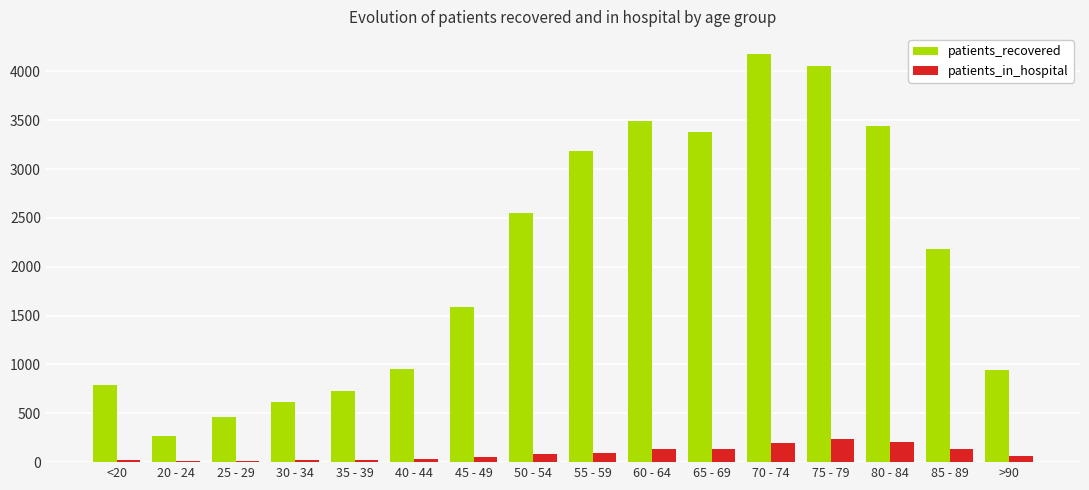

Is it true that patients_in_hospital equals 7 at 20 - 24?

True